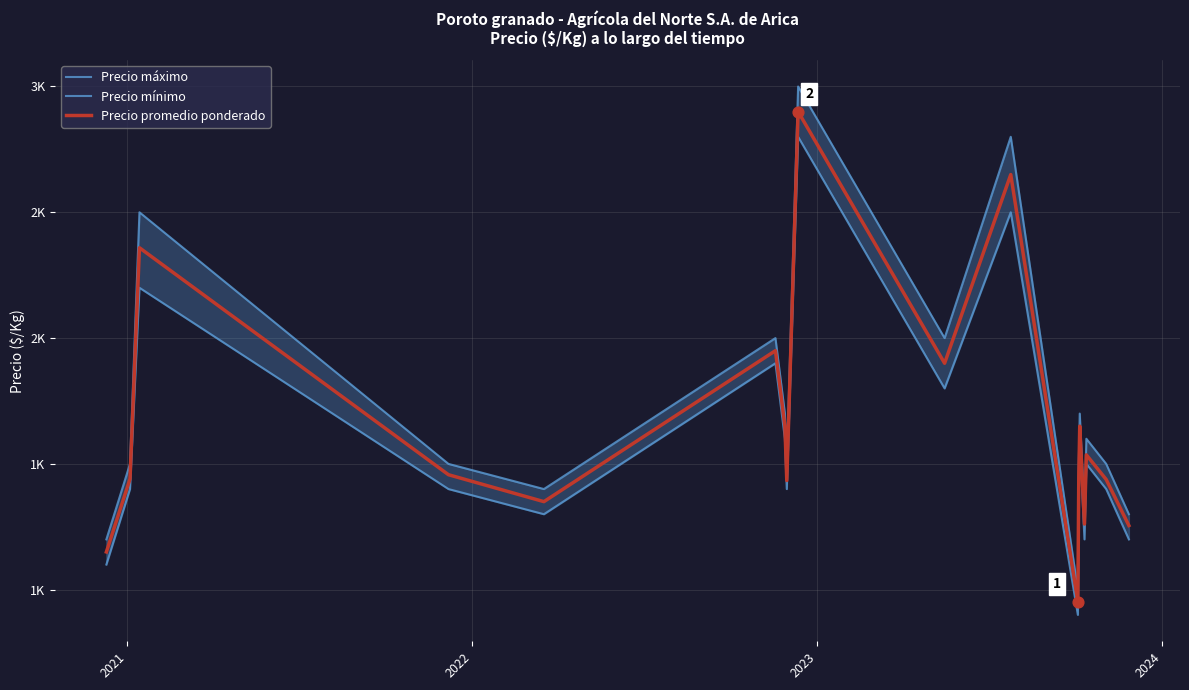

Which series has the widest spread of Y values?

Precio máximo